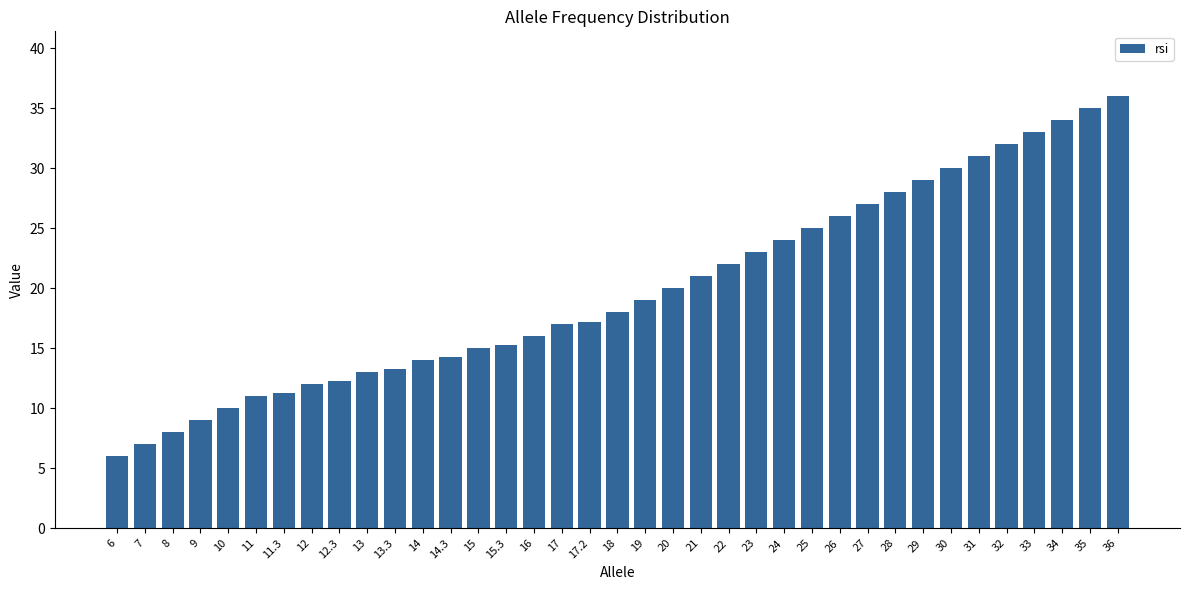

What is the value of the 30th bar from the left?

29.0